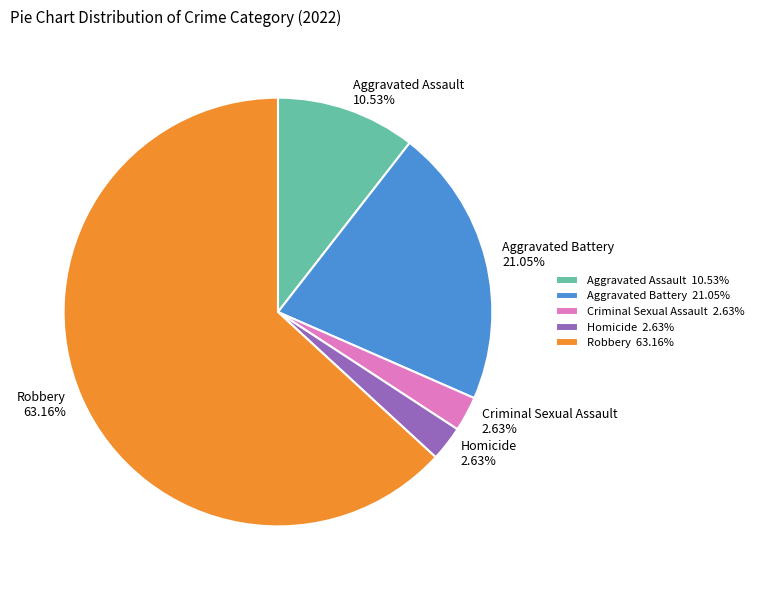

Which has a higher value, Homicide or Aggravated Assault?

Aggravated Assault